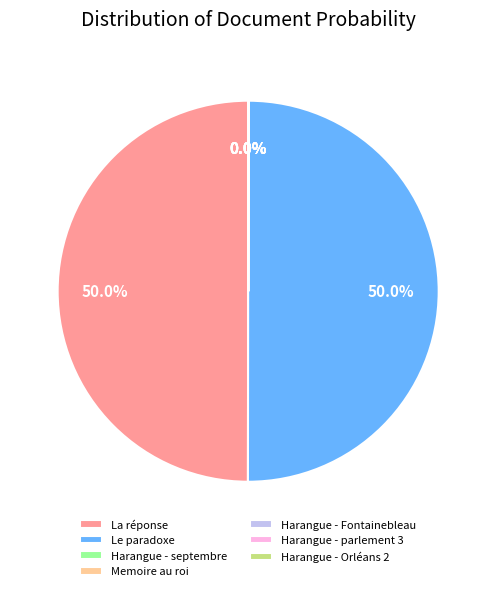

What percentage is NOT represented by La réponse?

50.0%